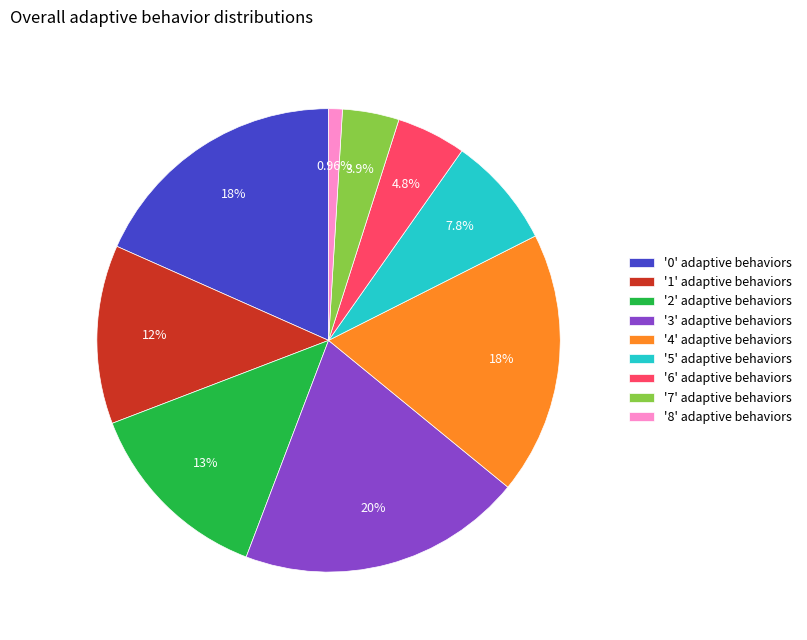

Is the sum of '6' adaptive behaviors and '2' adaptive behaviors greater than half?

No